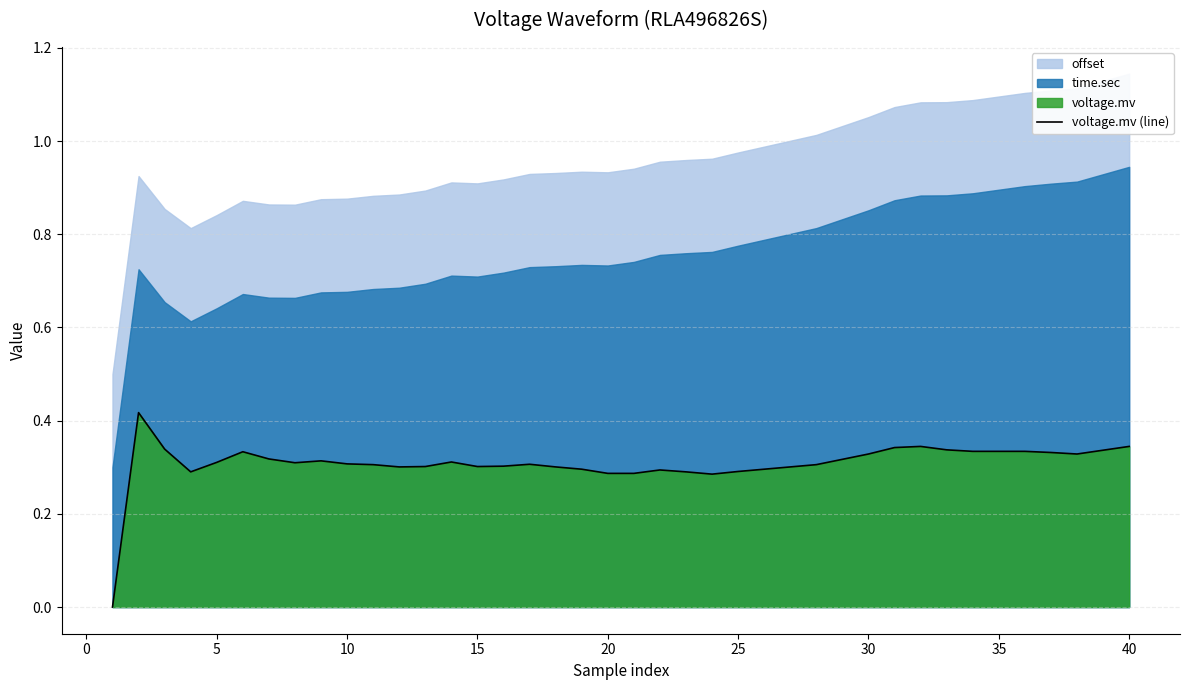

How many values are between 0 and 1?

40